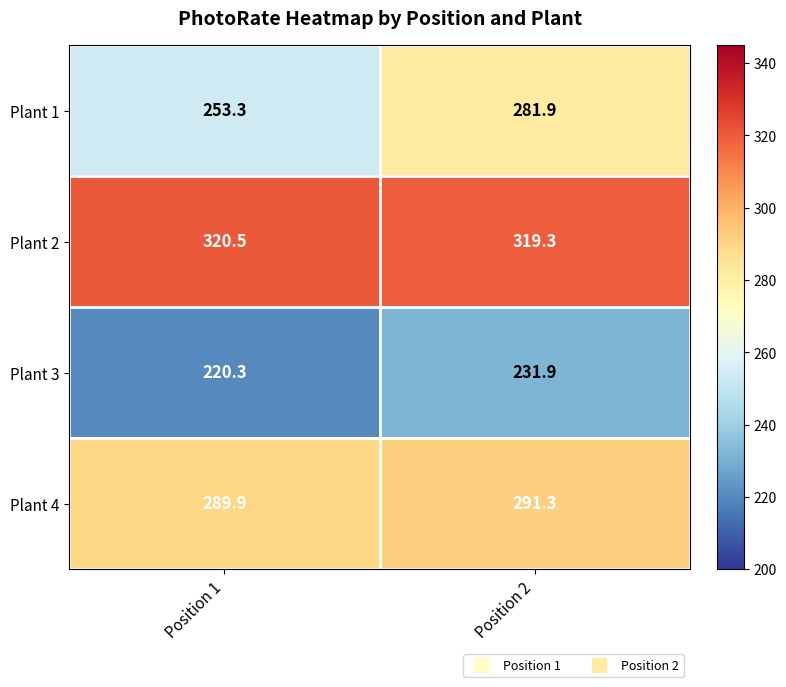

At how many categories does at least one series exceed 243?

2